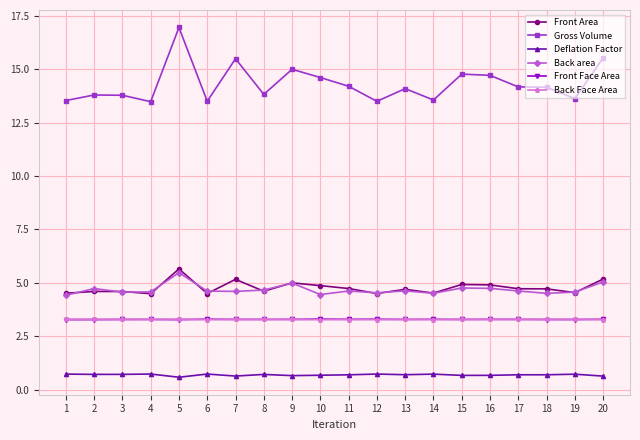

What is the total value across all series at 18?

30.7